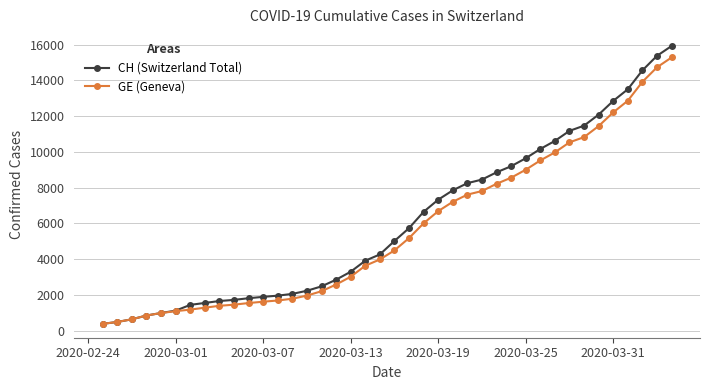

Which series has the largest range (max minus min)?

CH (Switzerland Total)